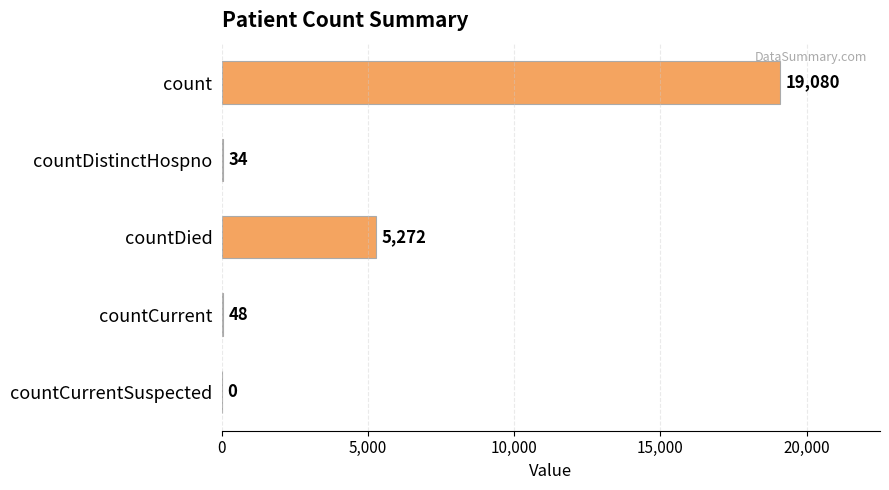

What is the sum of all values?

24434